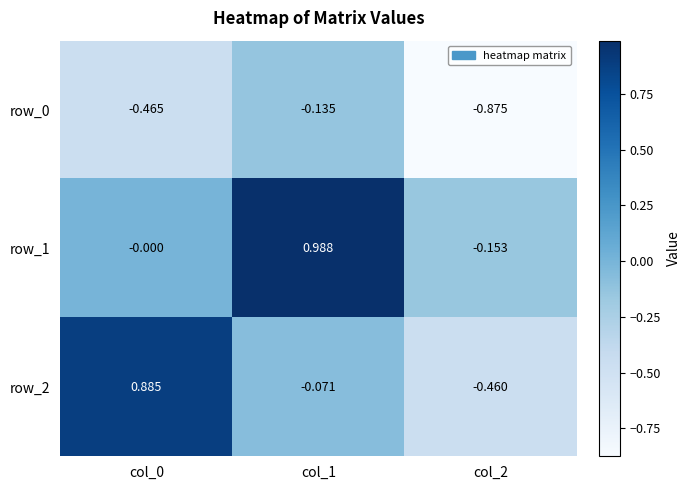

Which series changed the most between col_0 and col_2?

row_2